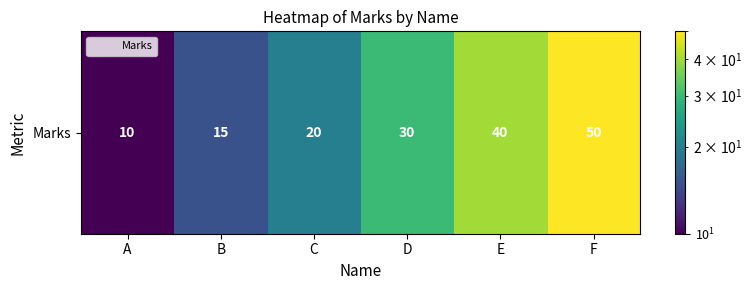

Rank the categories by value from highest to lowest.

F, E, D, C, B, A